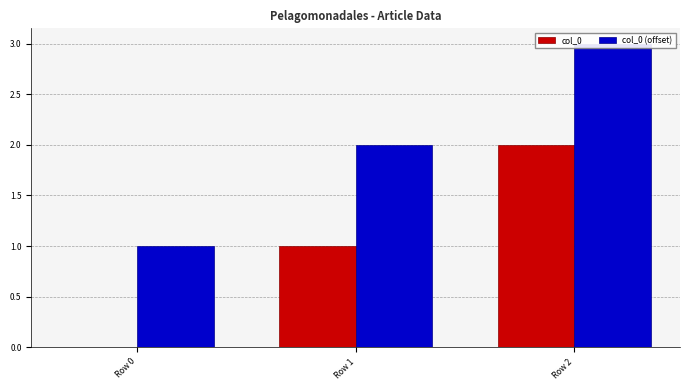

How many bars are there in each group?

2